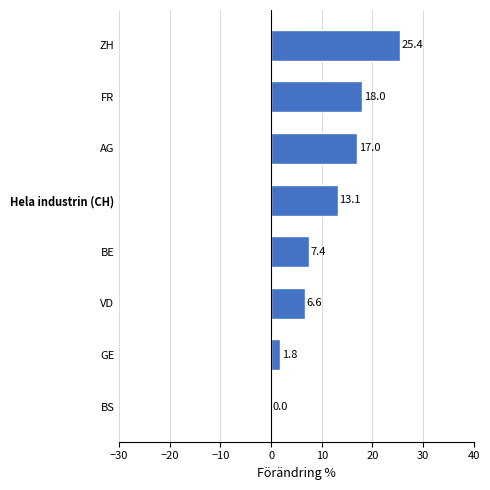

At which label is the value closest to 12?

Hela industrin (CH)